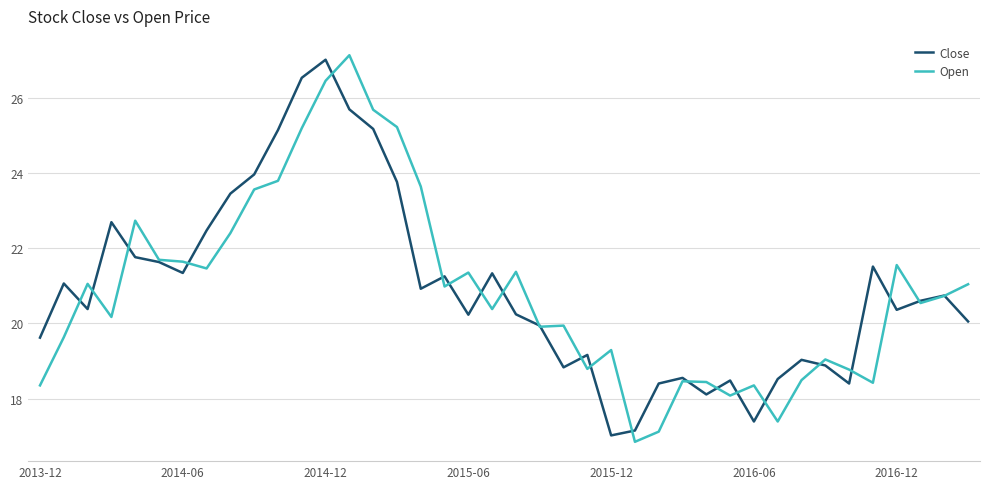

What is the lowest value of the Open series?

16.9